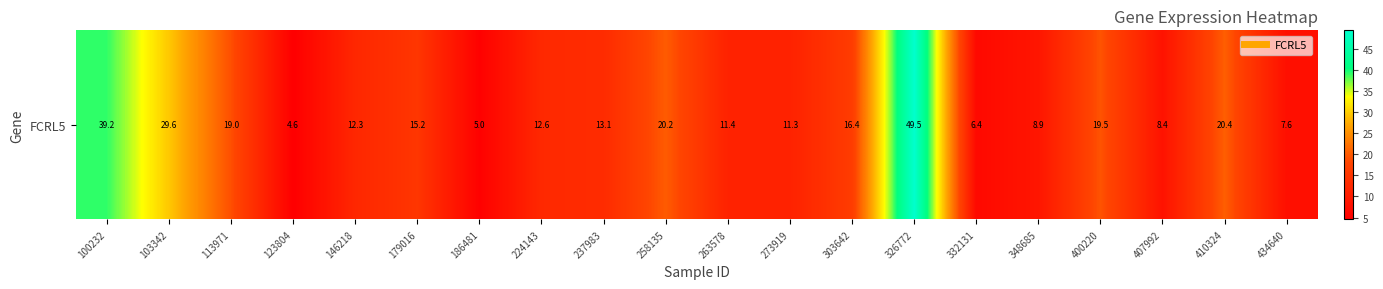

The chart shows a value of 19.5 at 400220. True or false?

True